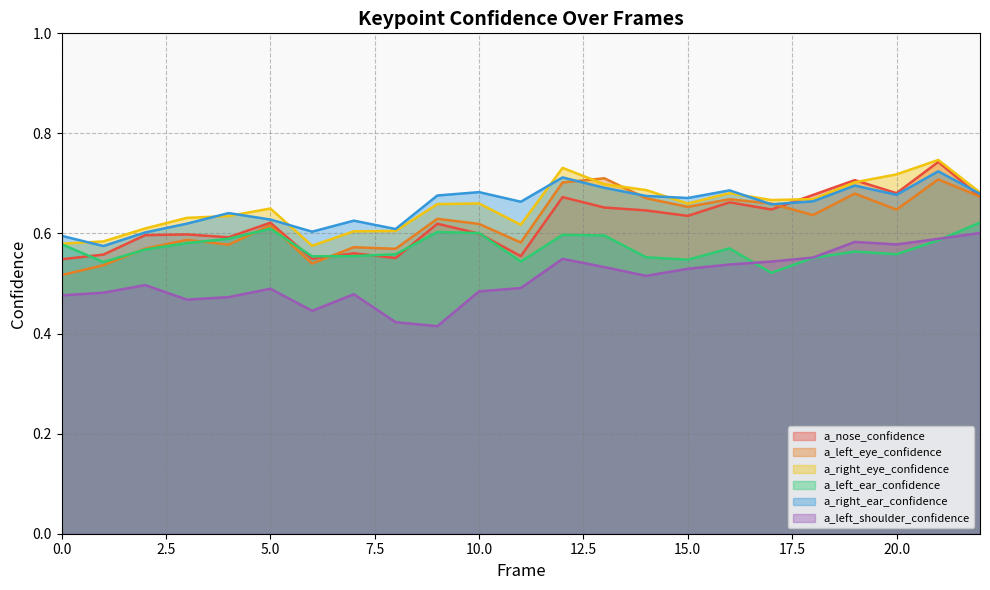

What are all the series names shown in the legend?

a_nose_confidence, a_left_eye_confidence, a_right_eye_confidence, a_left_ear_confidence, a_right_ear_confidence, a_left_shoulder_confidence